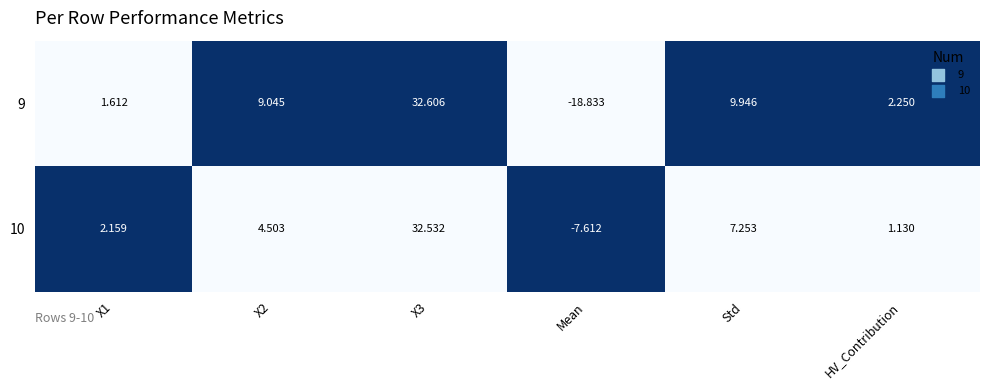

At which category does the chart reach its minimum across all series?

Mean